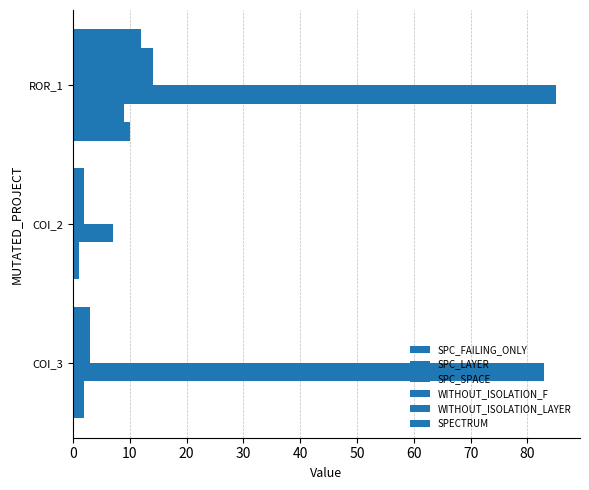

How many data points does each series have?

3